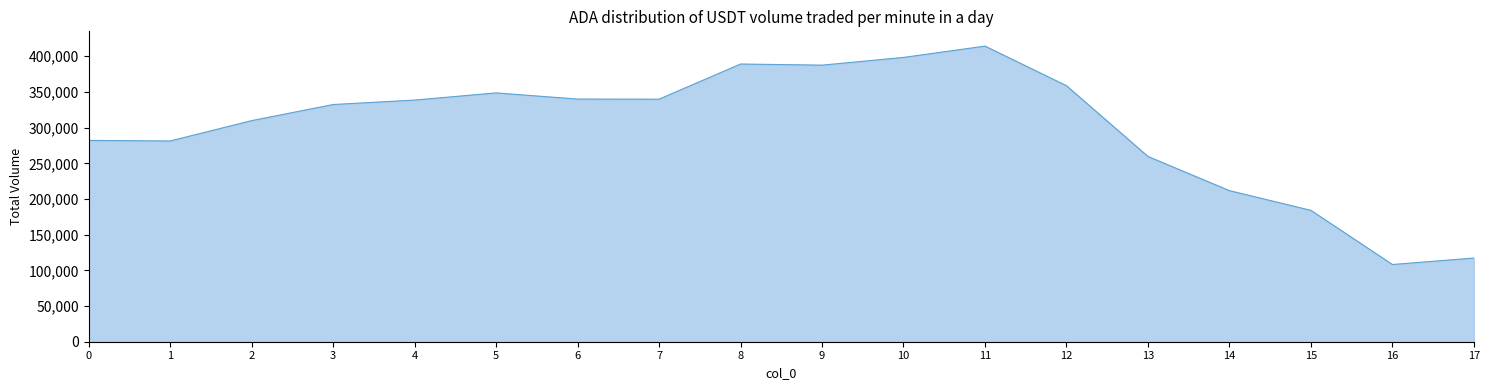

What is the average value?

300070